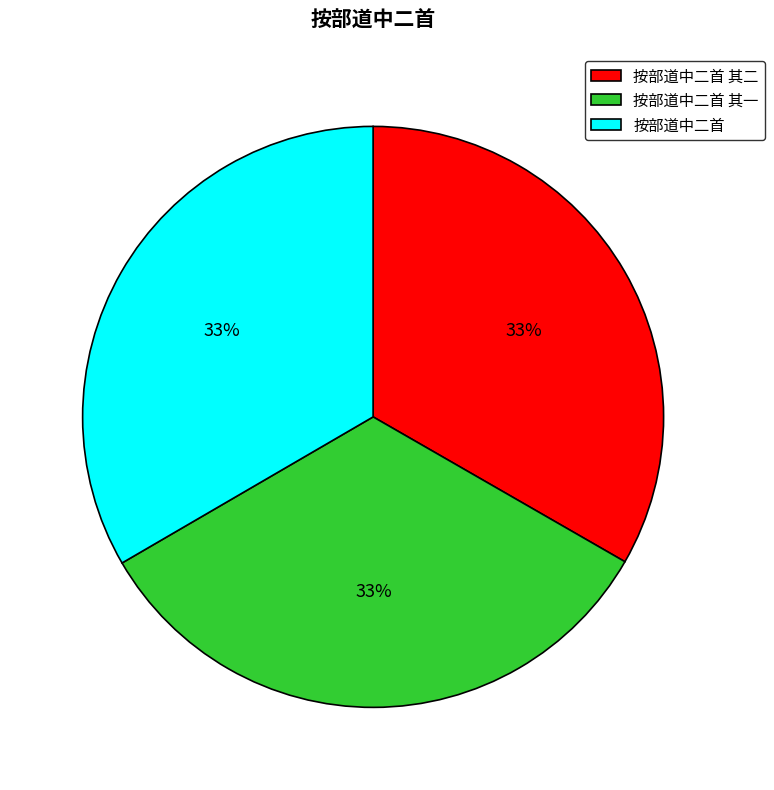

Count the number of slices in the pie.

3